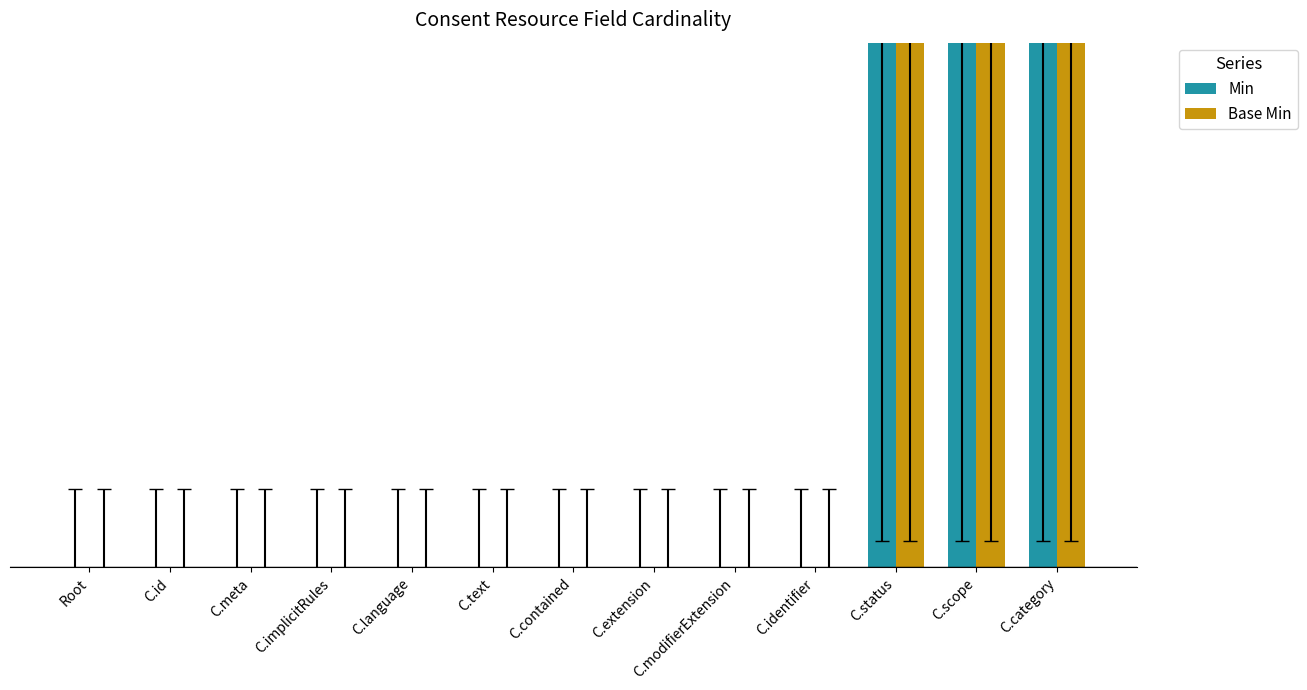

Does the chart contain stacked bars?

No